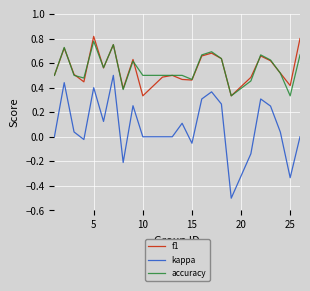

Which series has the widest spread of values?

kappa